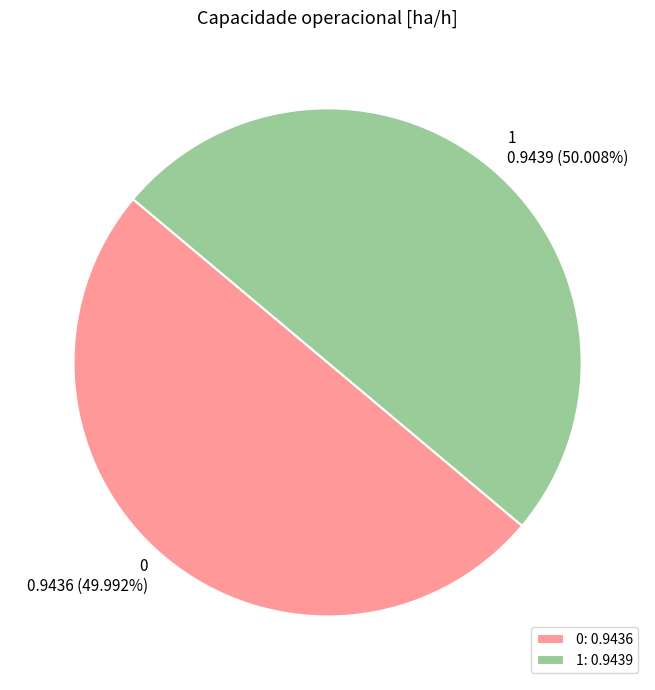

To the nearest percent, what percentage of the pie is 1?

50%